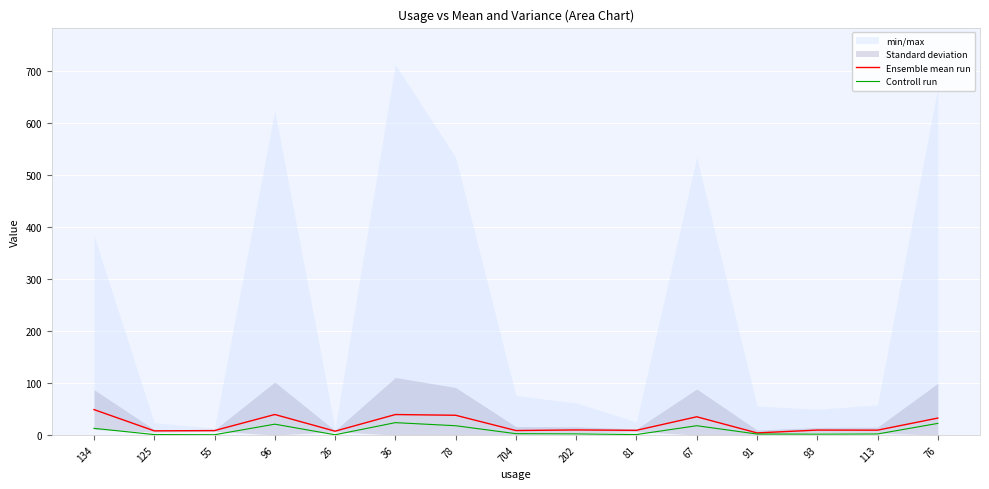

Which has a higher value, 96 or 704?

96